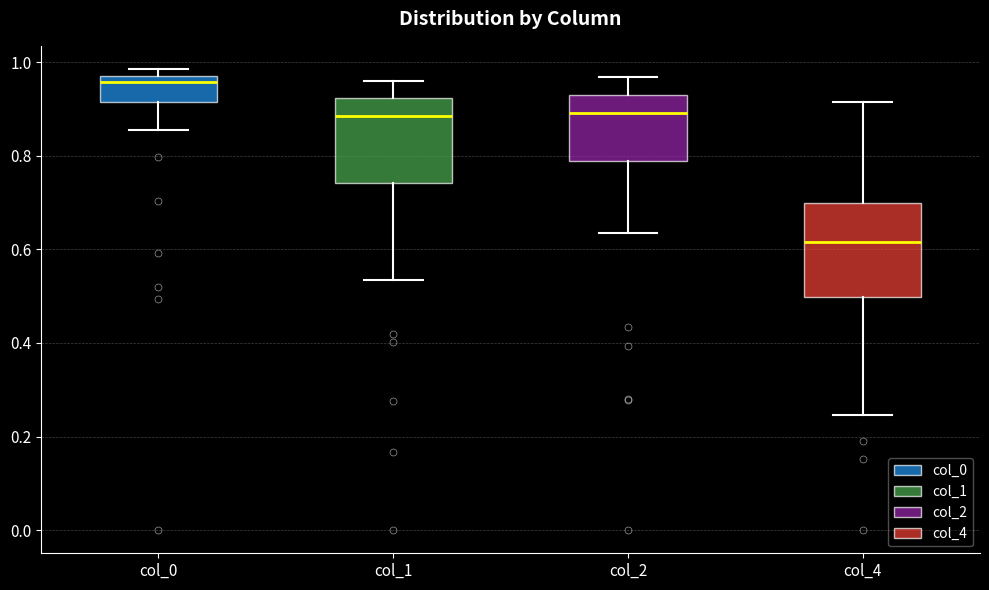

Reading left to right, transcribe this box plot: for each box, give where its median line is, the range the box spans, and where its two whiskers end, as read against the y-axis. The values are not printed on the chart, so give them approximately, as read against the axis.

col_0: median 0.96, box 0.92 to 0.98, whiskers 0.86 to 0.98 (just above the box's upper edge)
col_1: median 0.88, box 0.74 to 0.92, whiskers 0.54 to 0.96
col_2: median 0.90, box 0.78 to 0.94, whiskers 0.64 to 0.96
col_4: median 0.62, box 0.50 to 0.70, whiskers 0.24 to 0.92